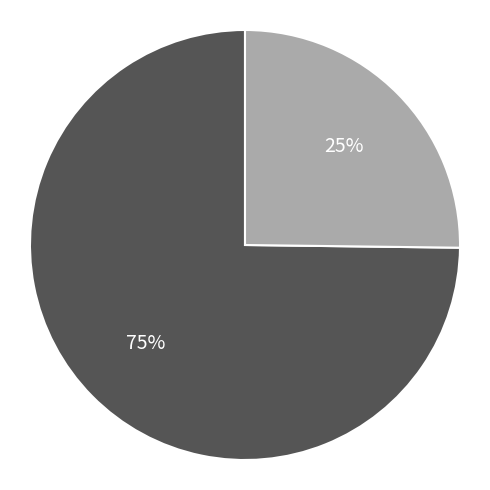

To the nearest percent, what is the difference between the largest and smallest slice percentages?

50%